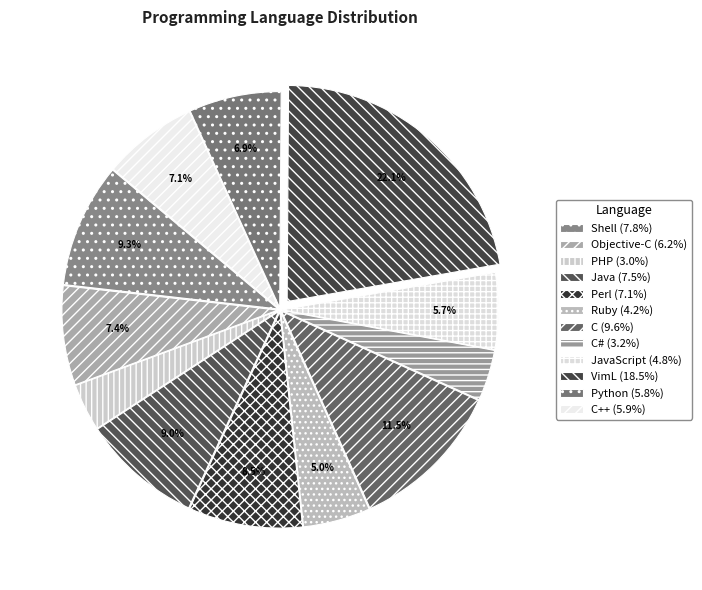

Which category has the biggest portion of the pie?

VimL